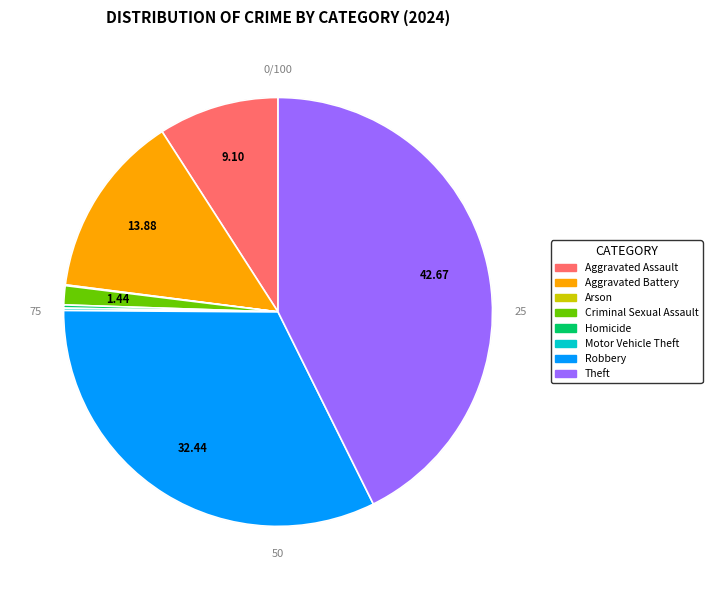

Rank the categories by value from lowest to highest.

Arson, Motor Vehicle Theft, Homicide, Criminal Sexual Assault, Aggravated Assault, Aggravated Battery, Robbery, Theft